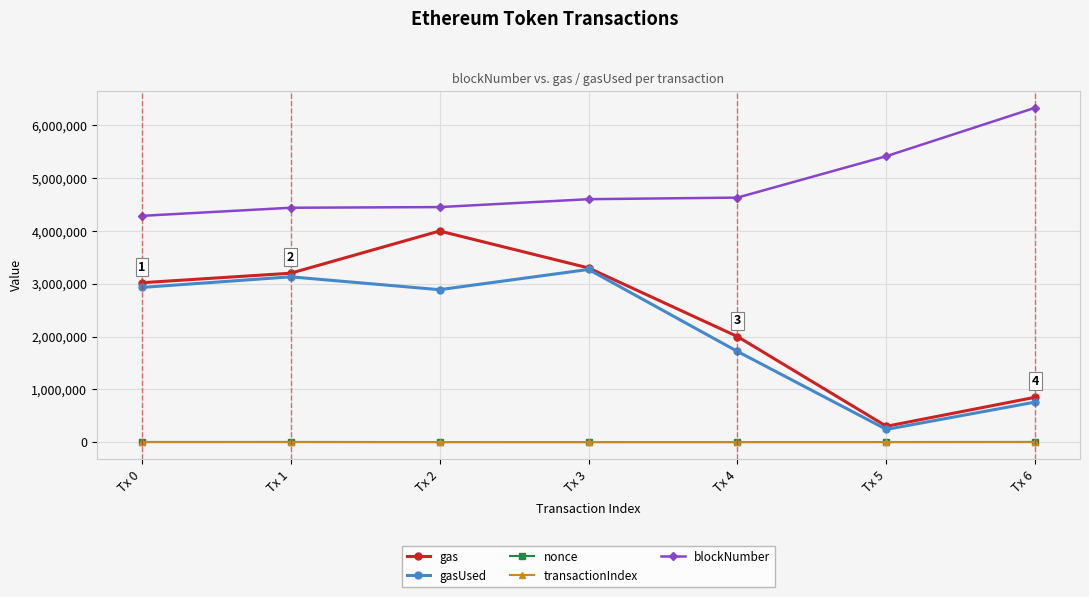

What is the value of the nonce point at the 4th from the left?

216